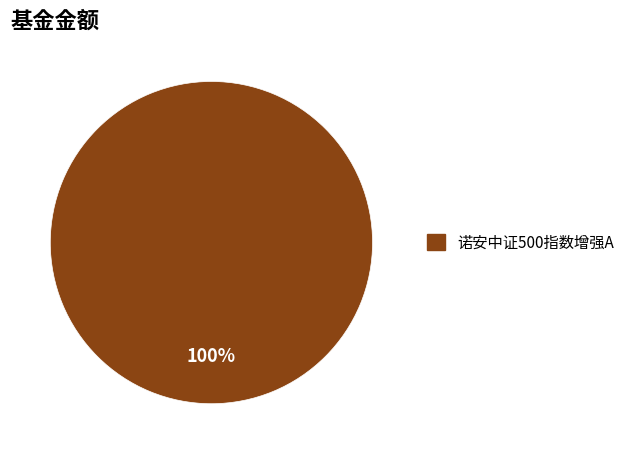

Is there any slice that represents more than half of the pie?

Yes